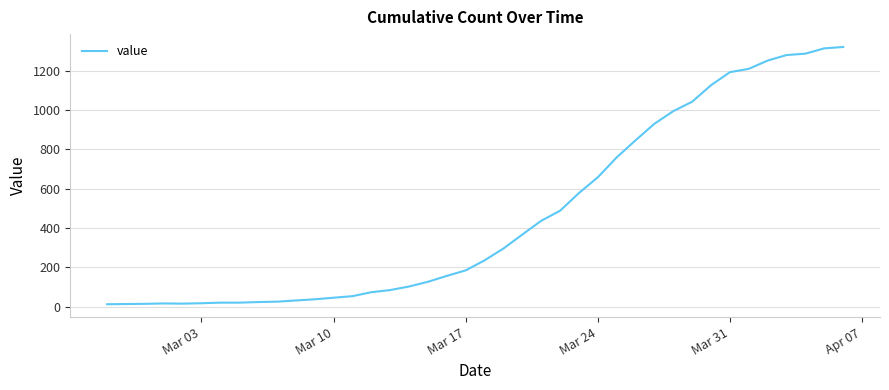

What is the difference between the maximum and minimum values?

1307